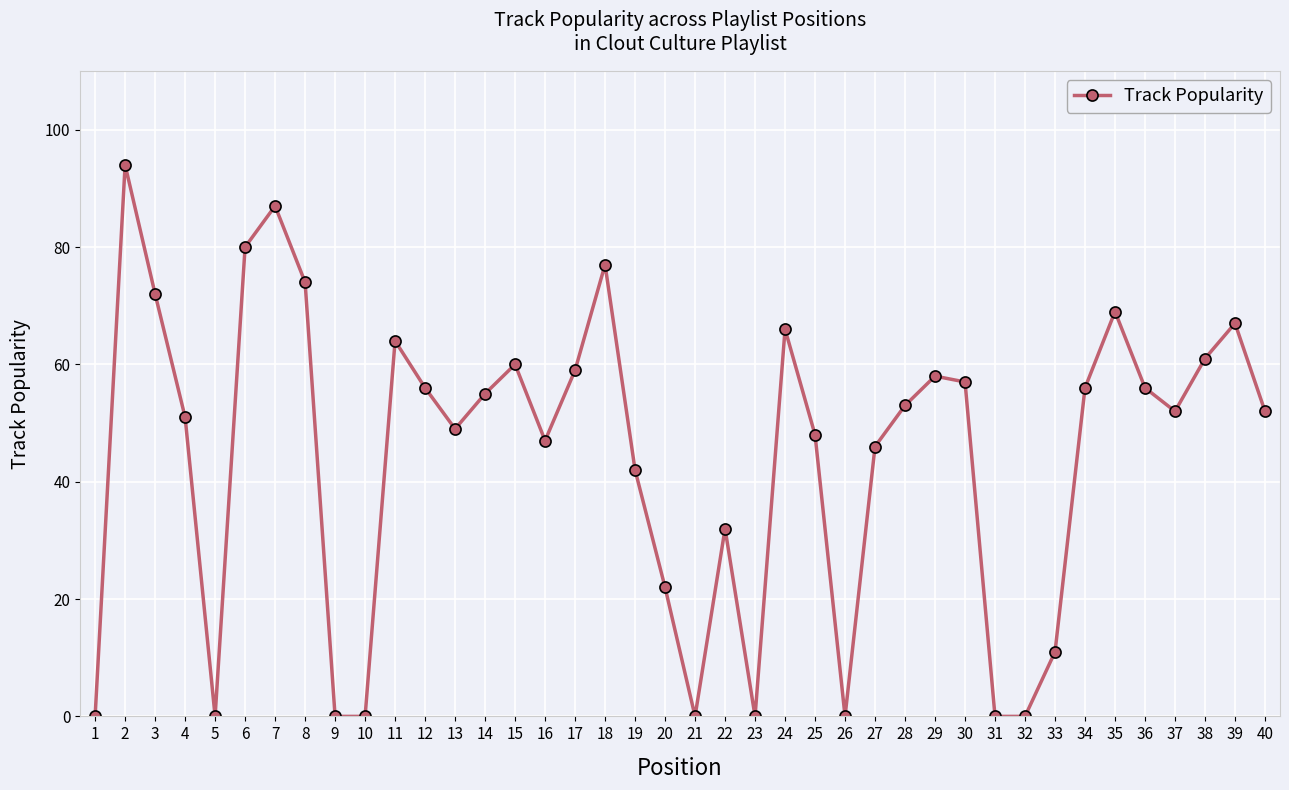

What is the average value?

44